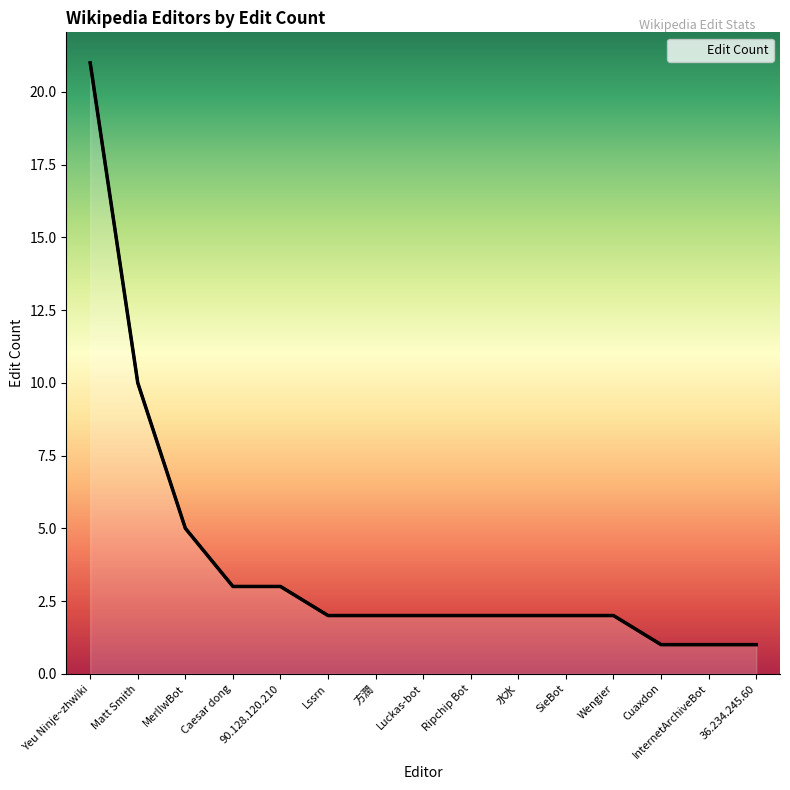

How many lines are shown in the chart?

1